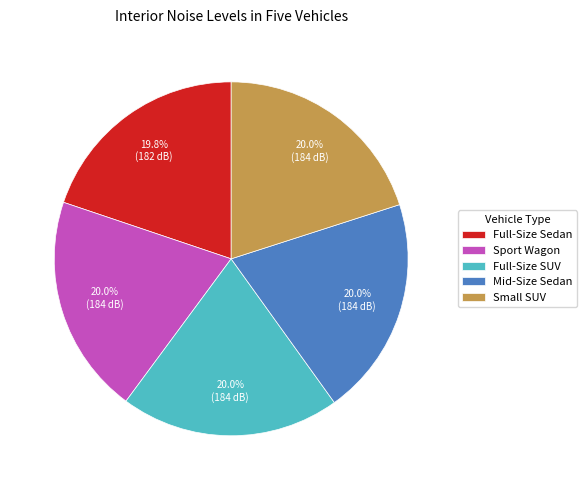

Does Sport Wagon account for over 50% of the chart?

No